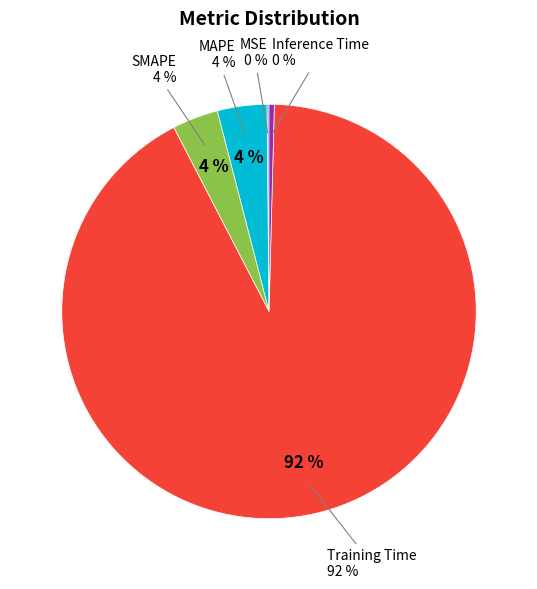

Combined, do Training Time and MAPE account for over 50%?

Yes